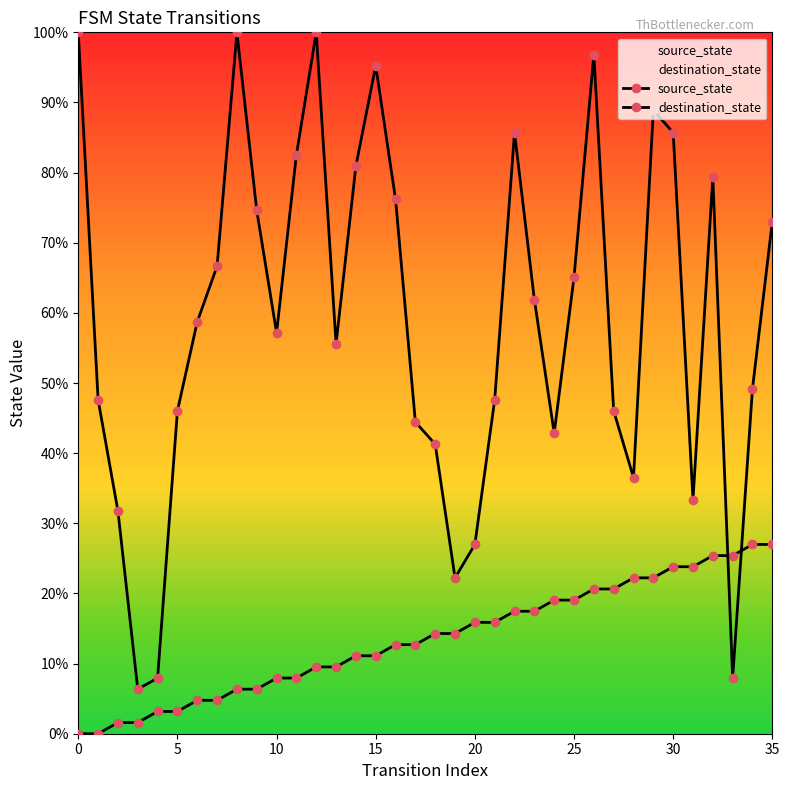

How many interior local peaks does the destination_state series have?

7